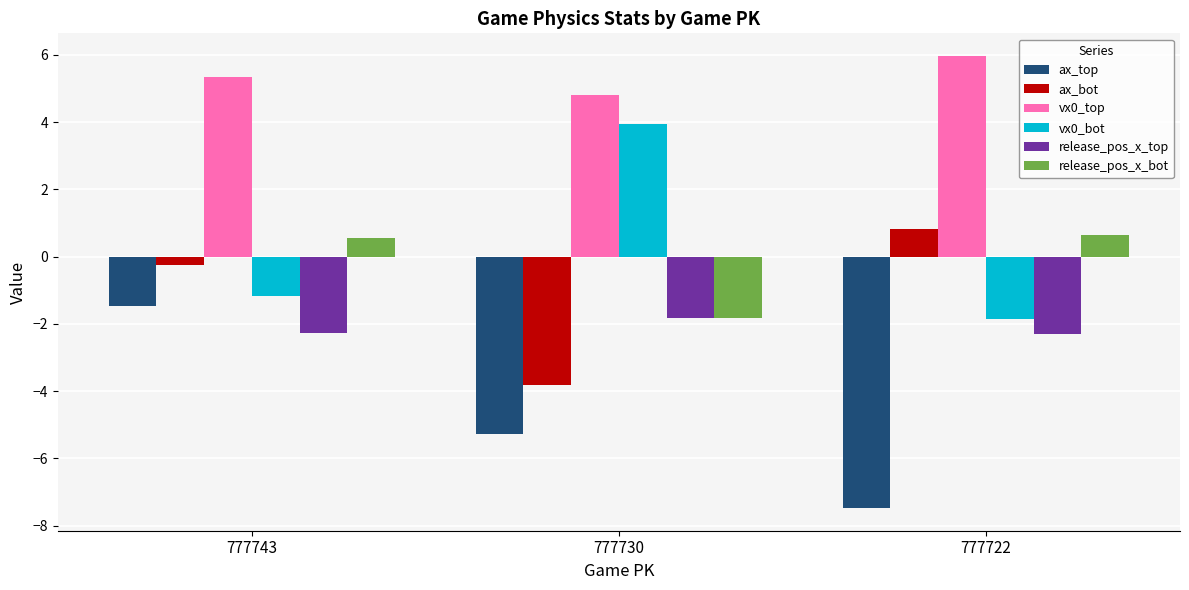

True or false: vx0_top has a value of 1.8 at 777730.

False